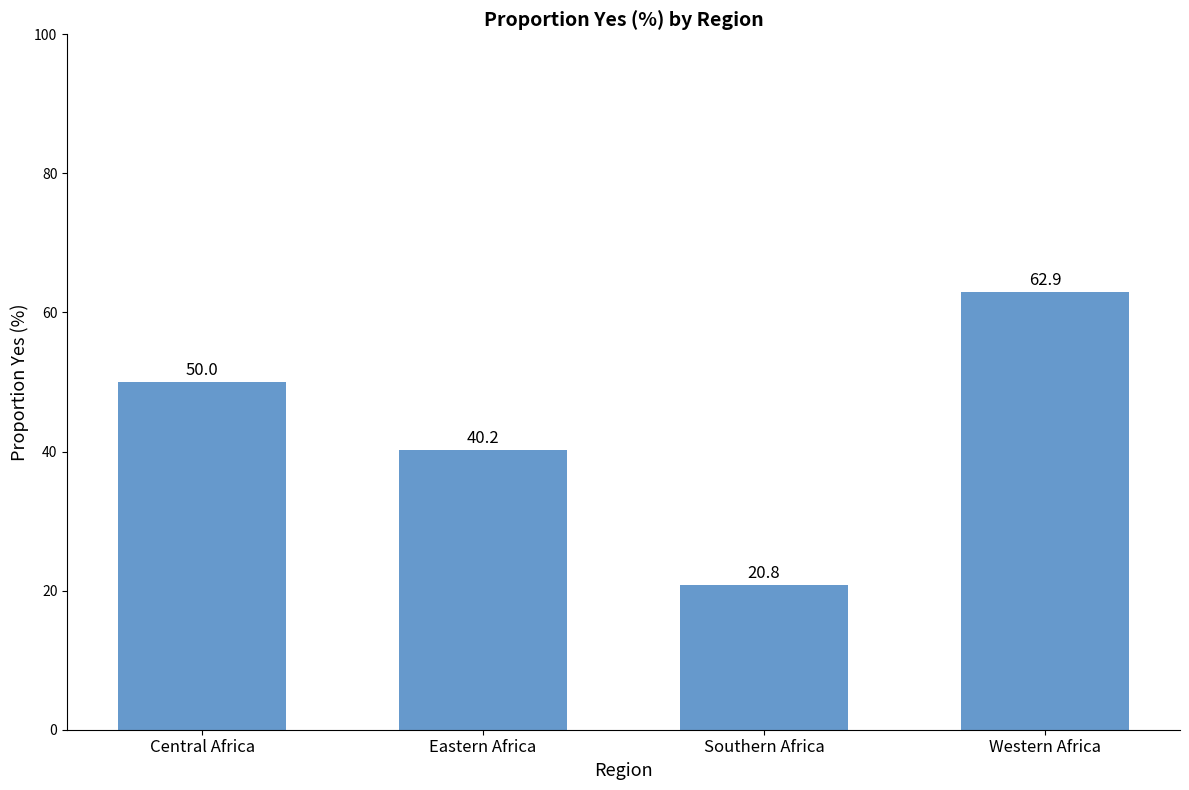

Reading left to right, list all the values displayed in this chart.

Central Africa=50.0	Eastern Africa=40.2	Southern Africa=20.8	Western Africa=62.9